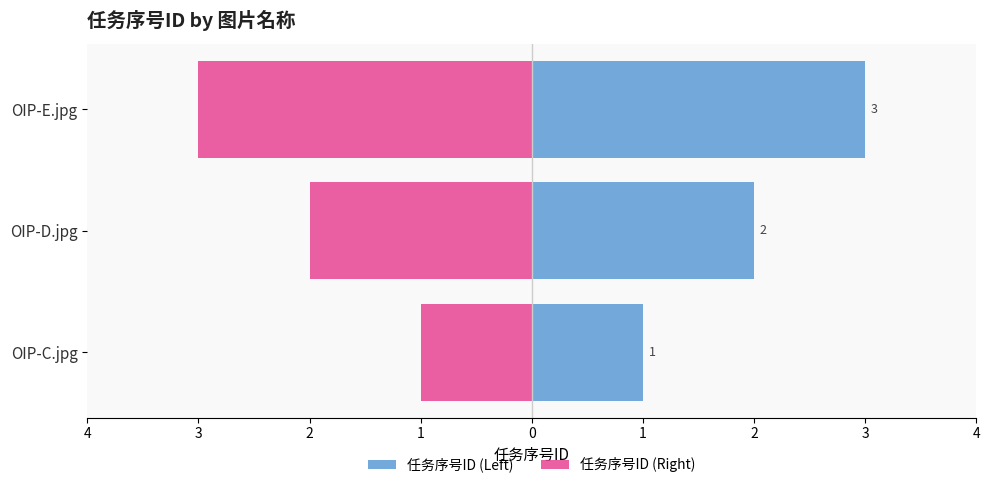

Read the 任务序号ID (Right) value at OIP-E.jpg.

-3